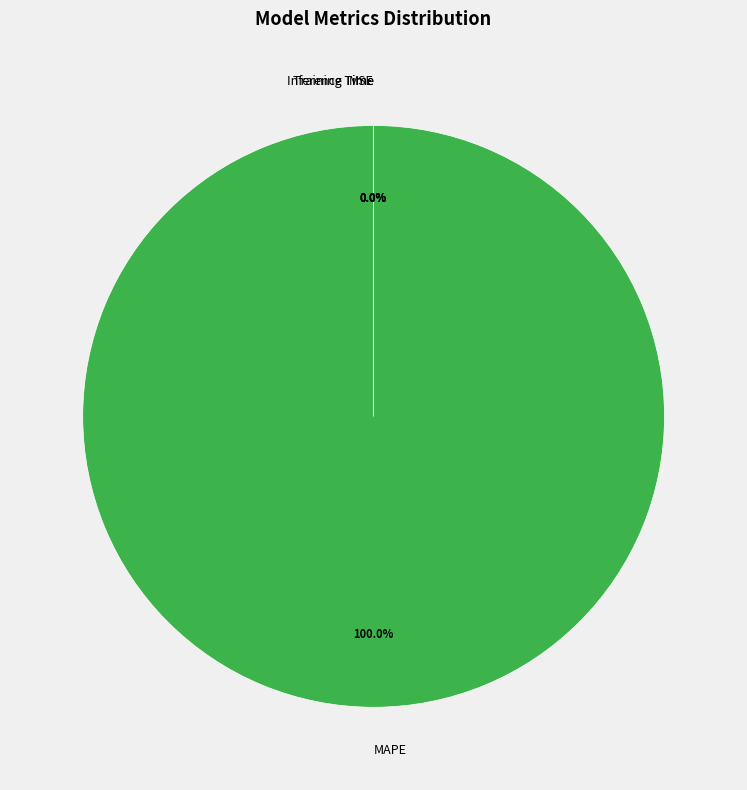

The Training Time slice represents 0% of the pie. True or false?

True